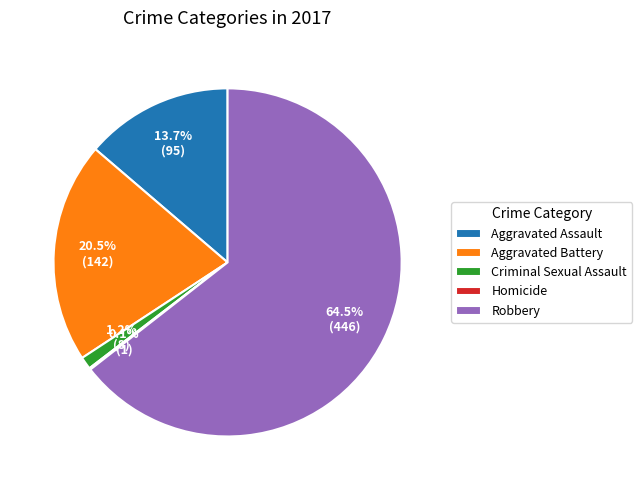

How much of the chart is everything except Aggravated Battery?

79.5%